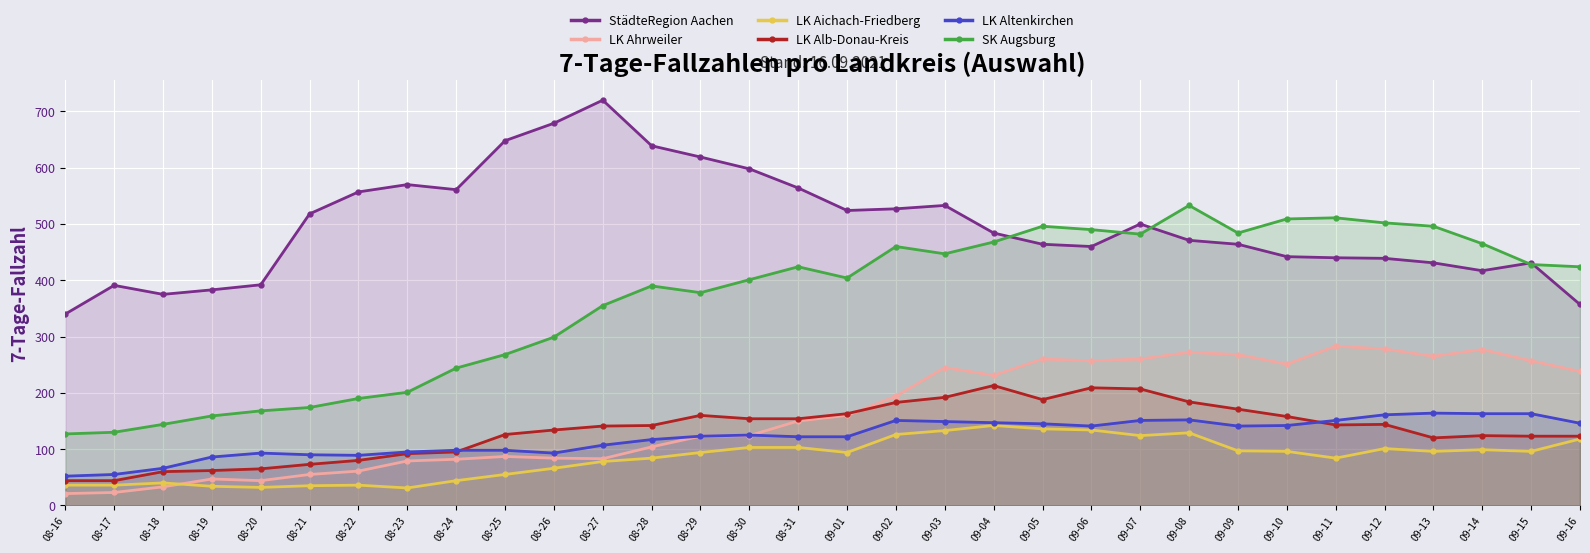

The value of LK Ahrweiler at 09-04 is 231. True or false?

True